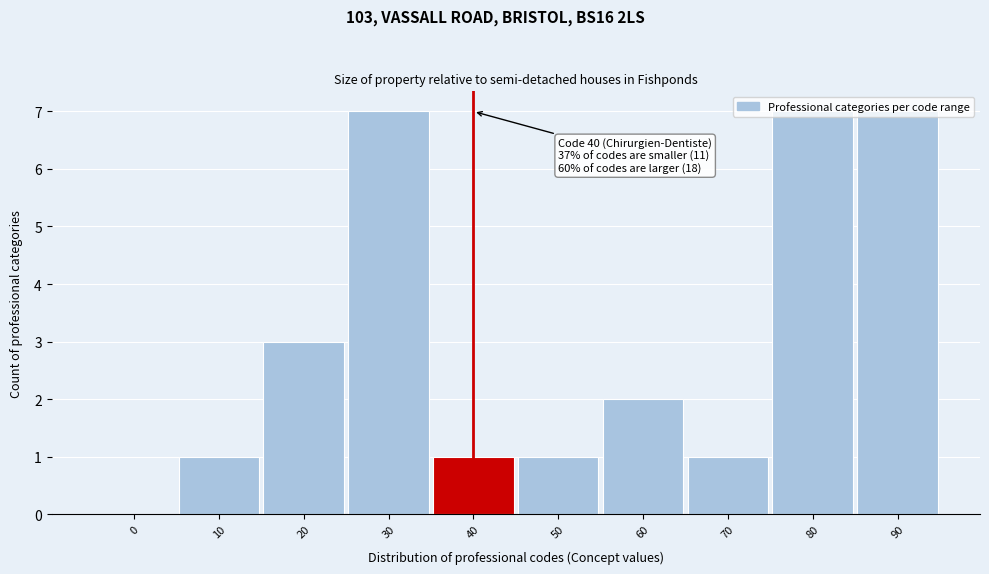

What is the sum of the values at 80 and 60?

9